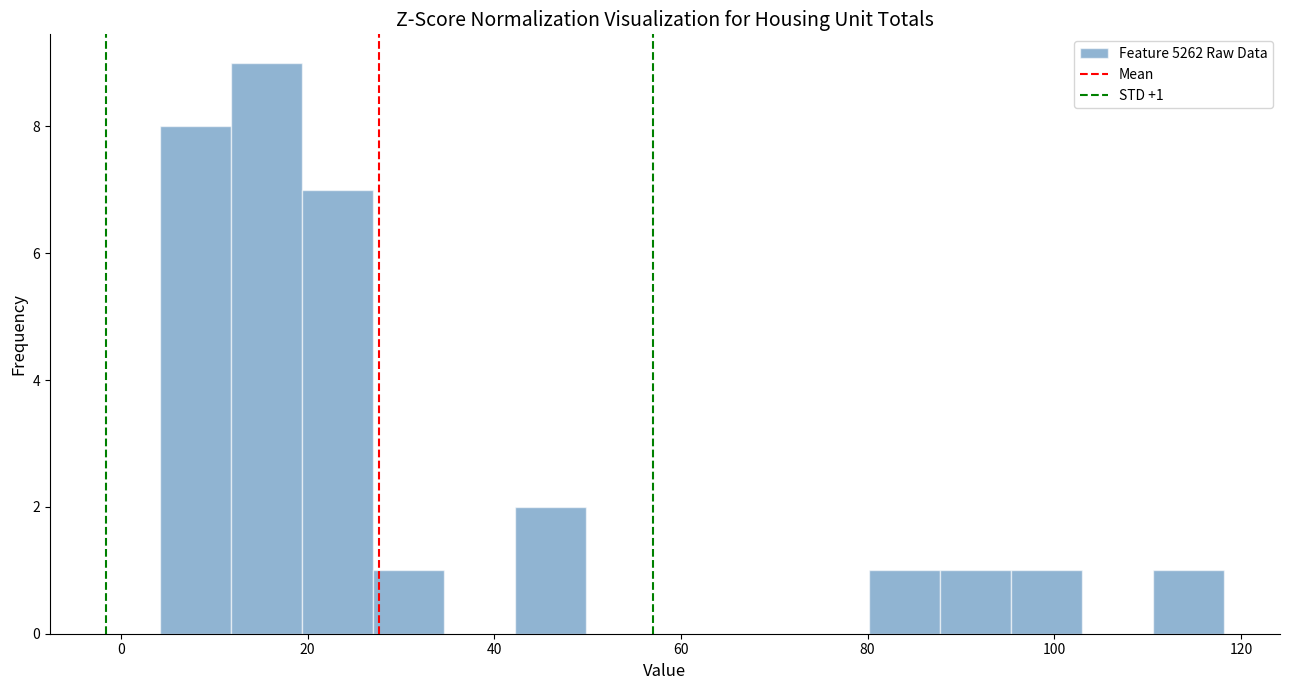

Around what value on the x-axis is the tallest bar? Give the approximate position of its centre, as read against the axis.

16